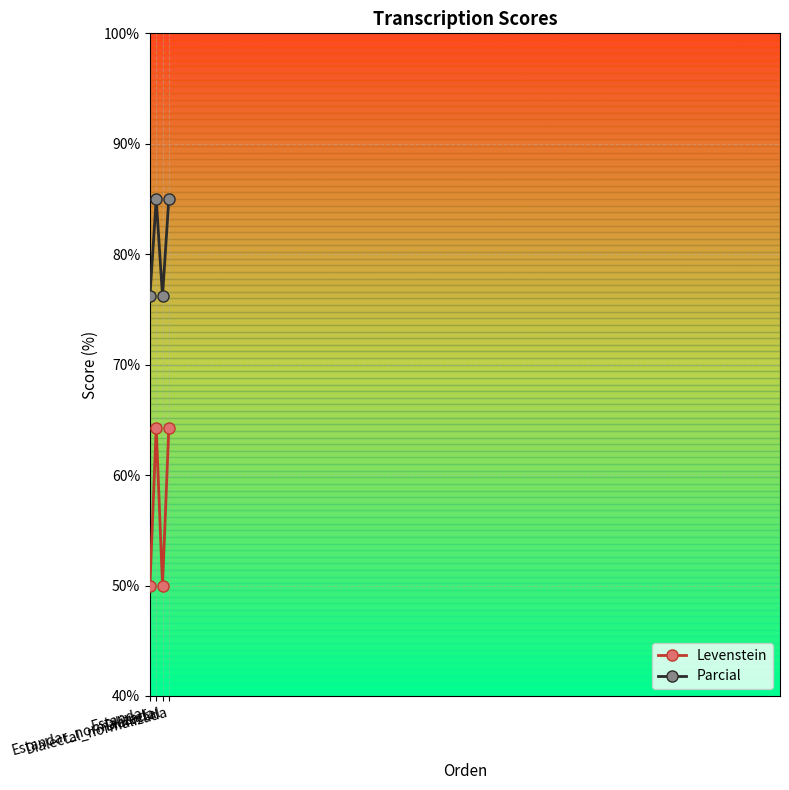

What is the difference between the maximum and minimum values in the Levenstein series?

14.3